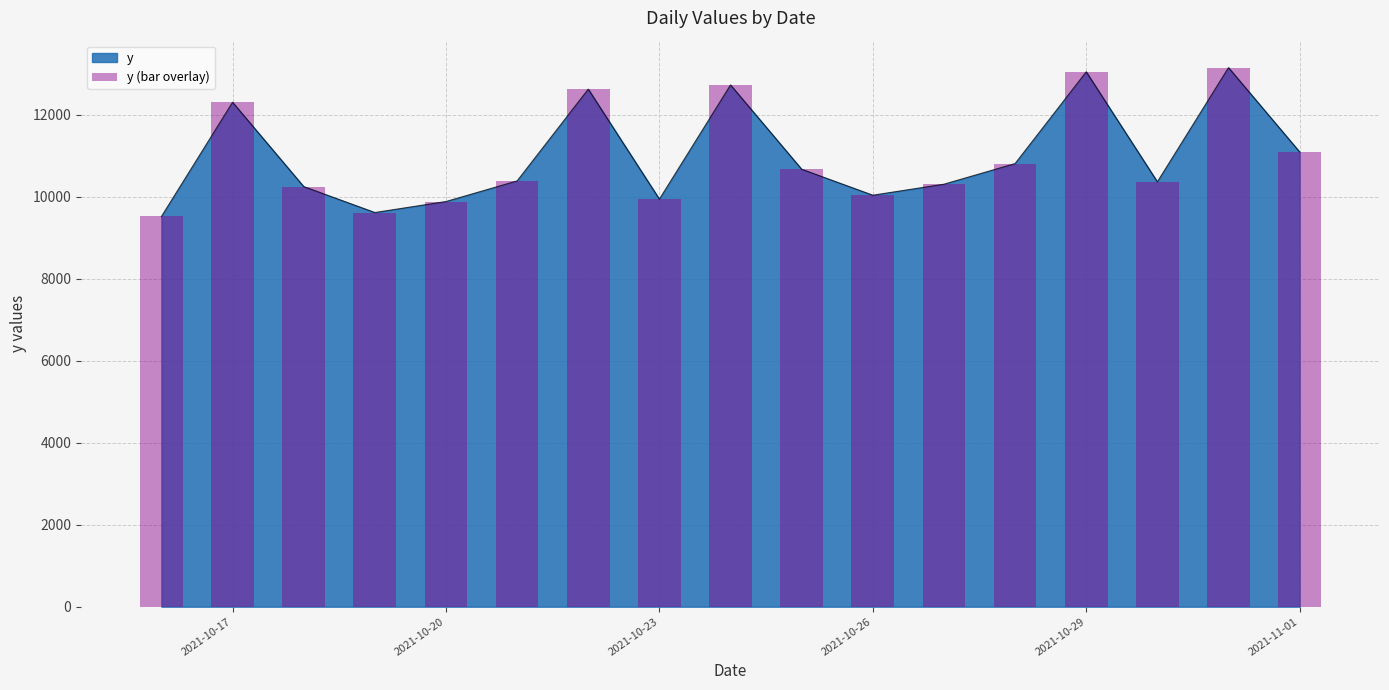

At which label is y closest to 11337?

2021-11-01